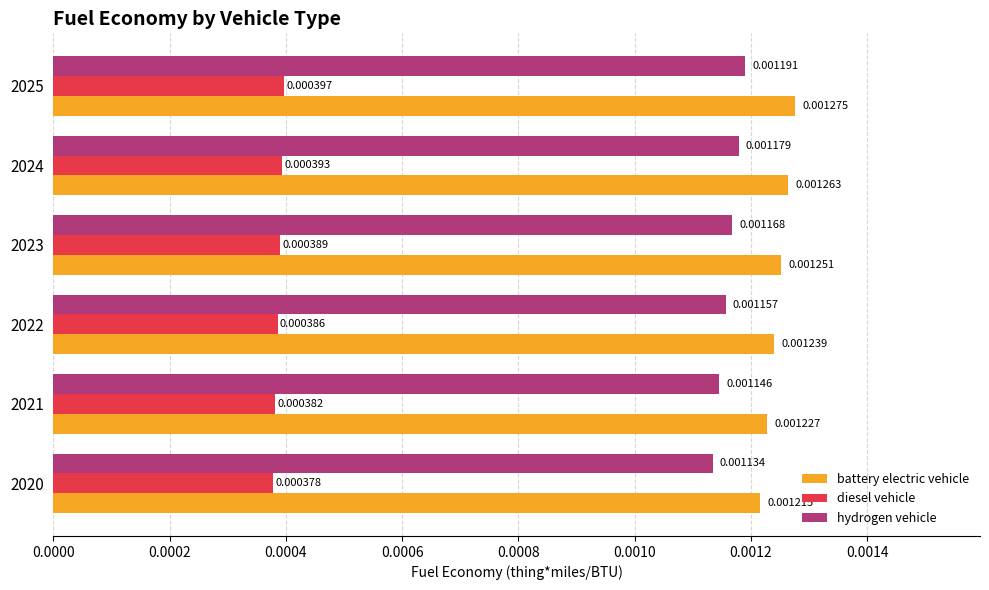

Which series changed the most between 2020 and 2025?

battery electric vehicle